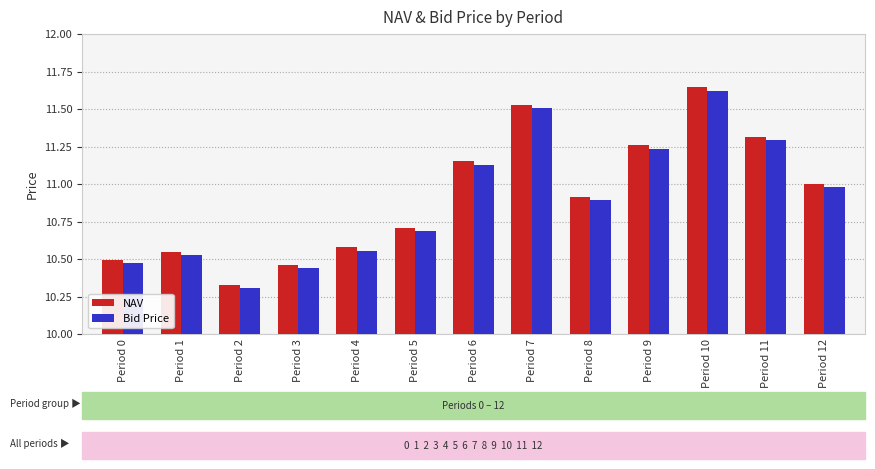

At how many categories does at least one series exceed 10?

13